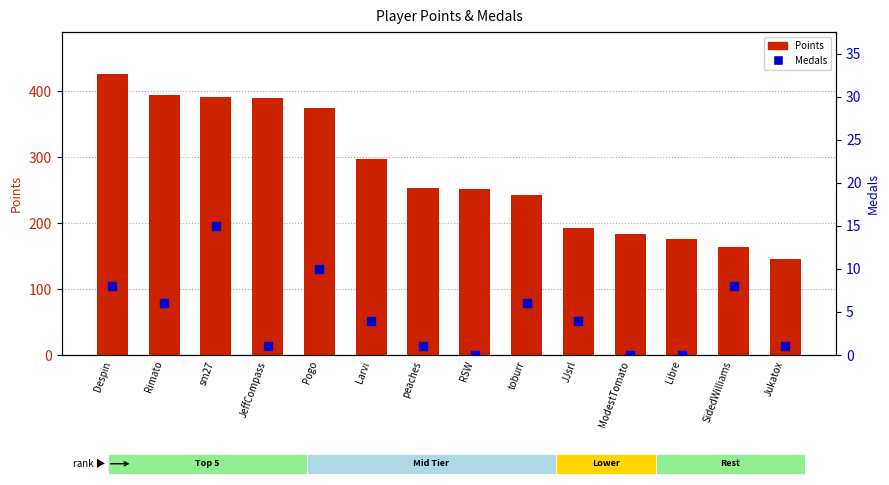

Which series has the largest total across all categories?

Points